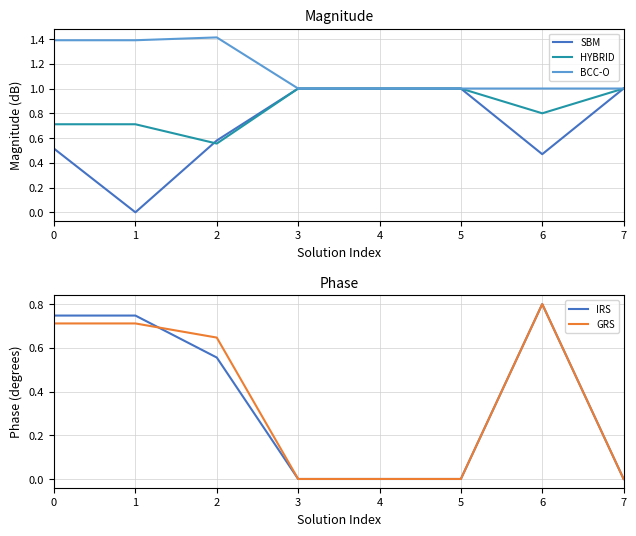

What is the sum of the BCC-O values at 1 and 3?

2.4